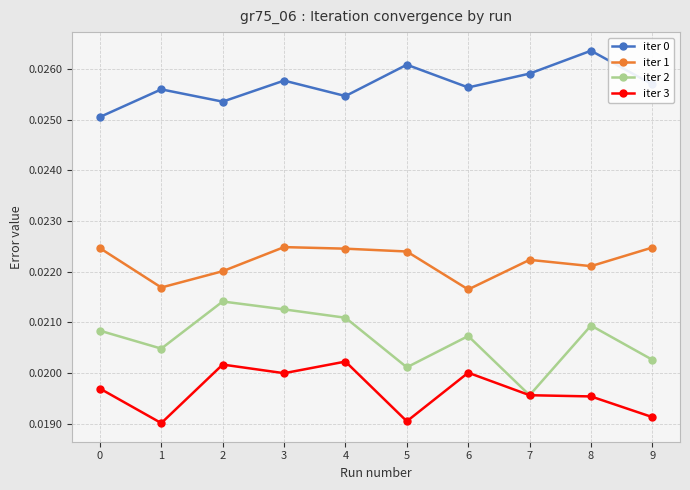

How many iter 3 values are between 0 and 1?

10